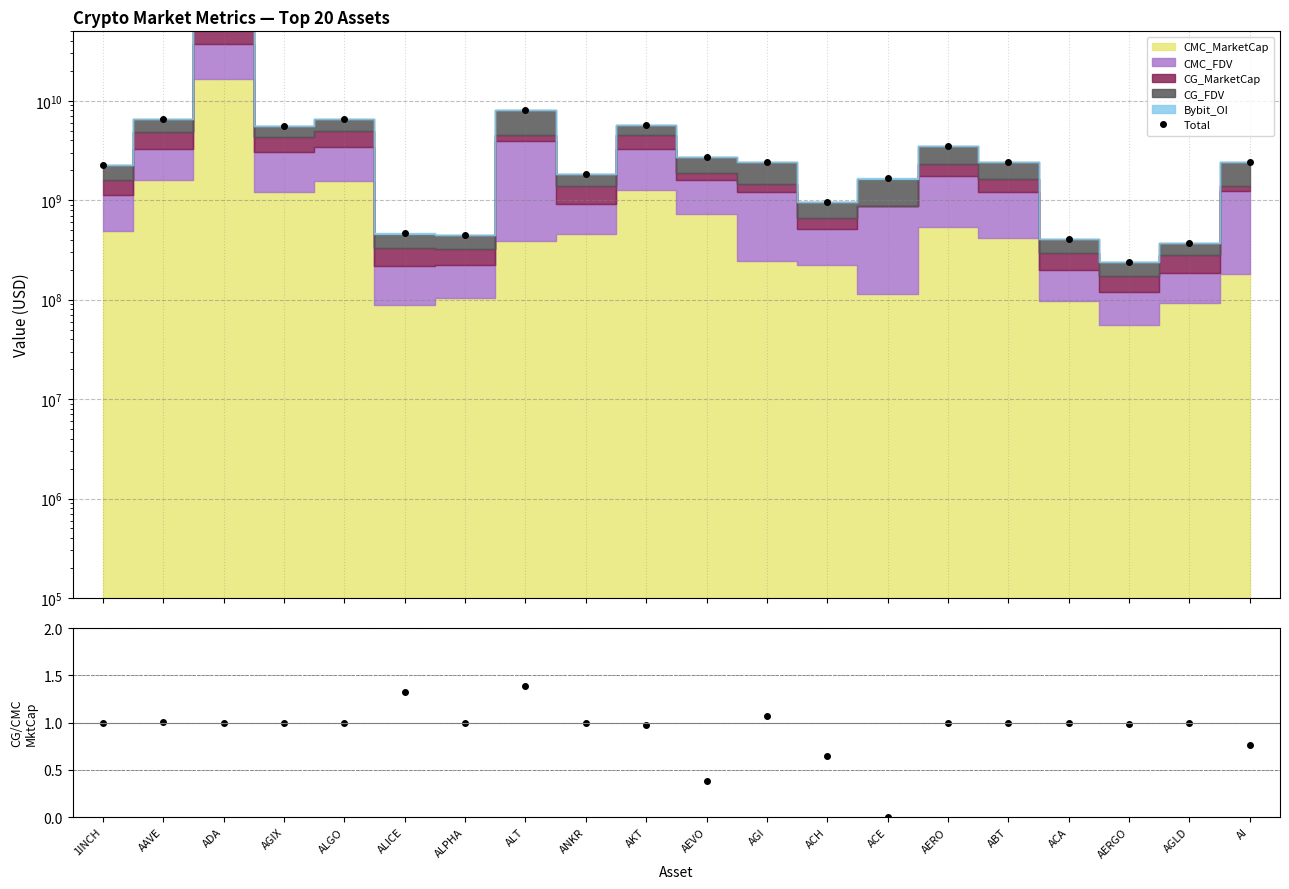

At which category is the sum across all series the highest?

ADA